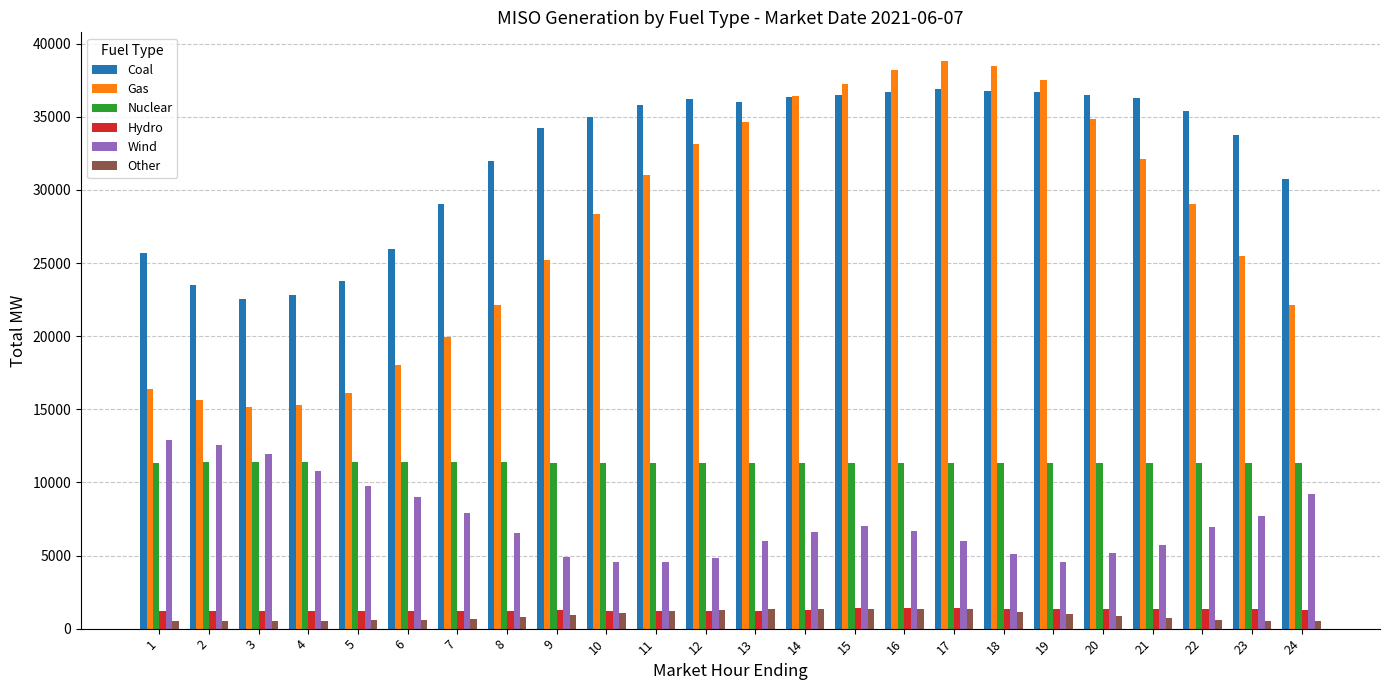

At how many categories does at least one series exceed 7128?

24